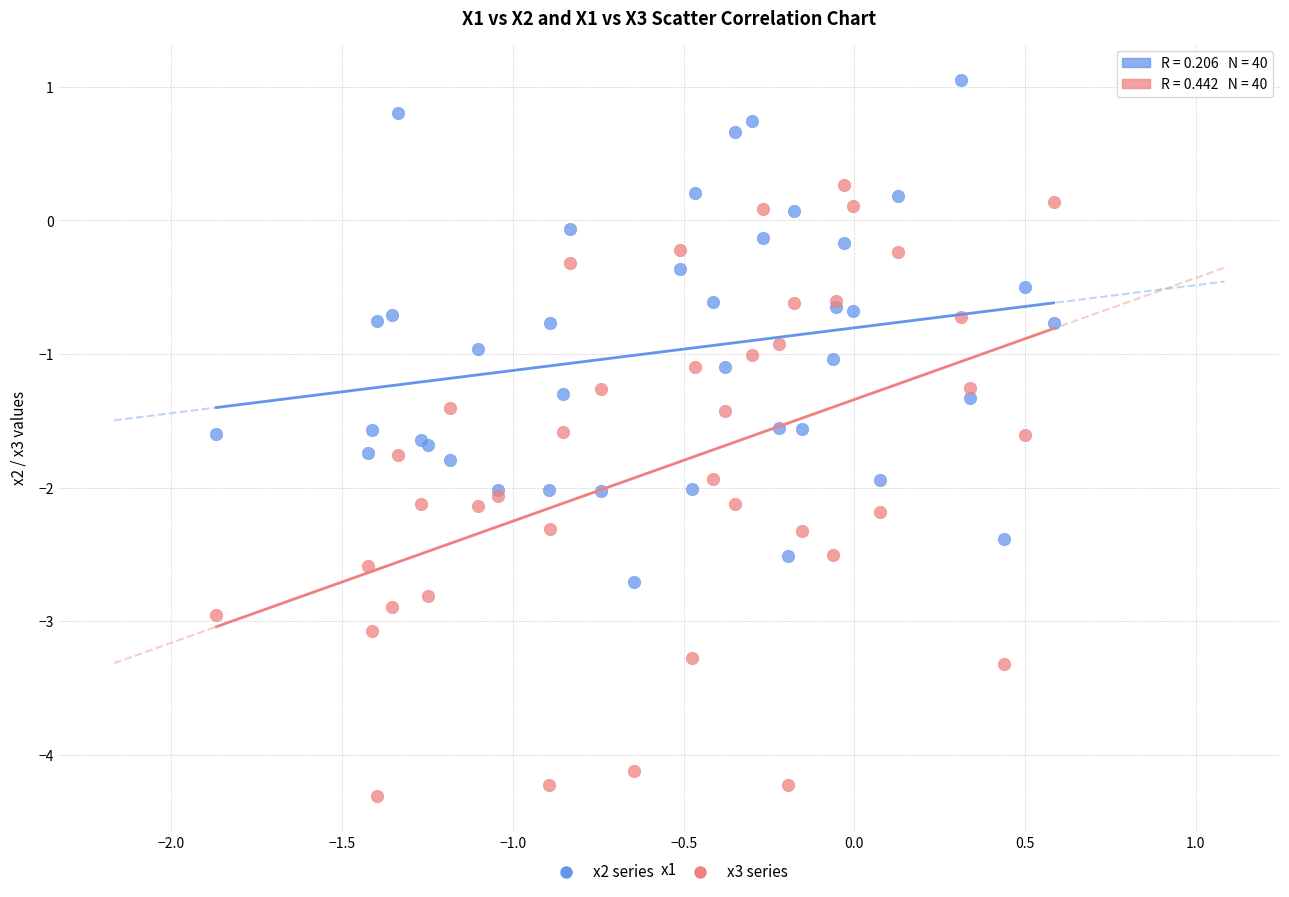

Which series reaches the maximum Y coordinate?

x2 series